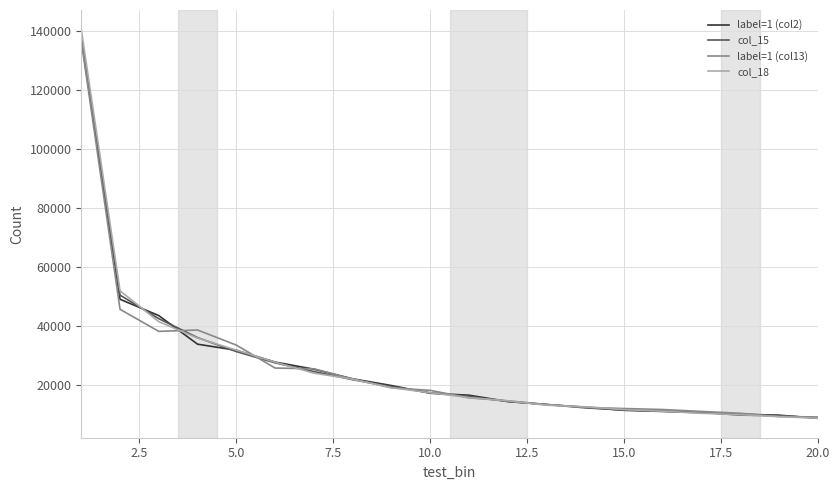

How many lines are shown in the chart?

4